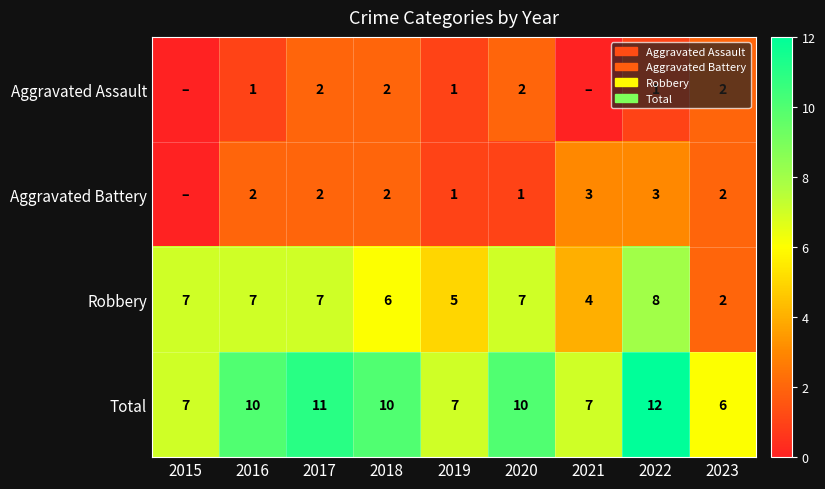

Is it true that Total equals 5 at 2020?

False